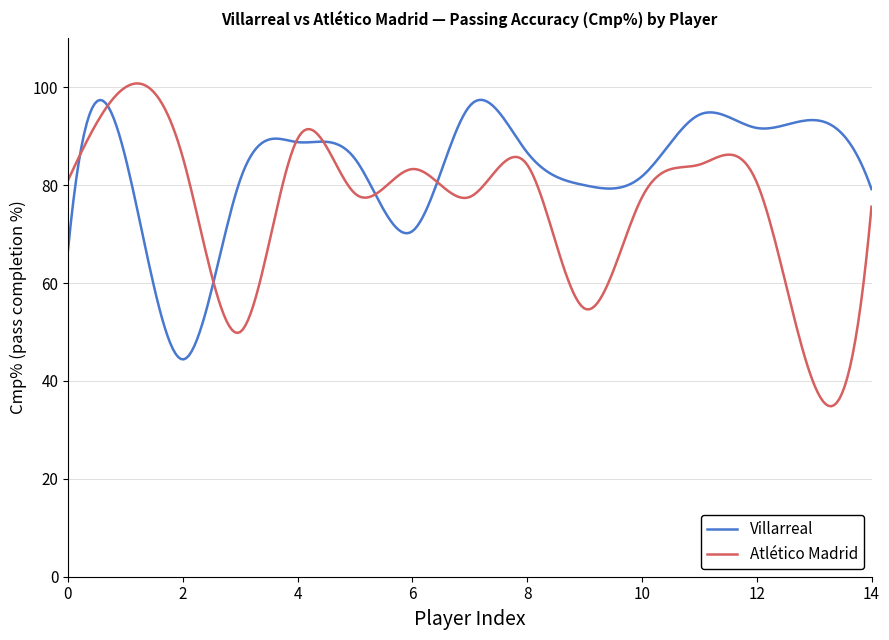

Which series has the widest spread of values?

Atlético Madrid